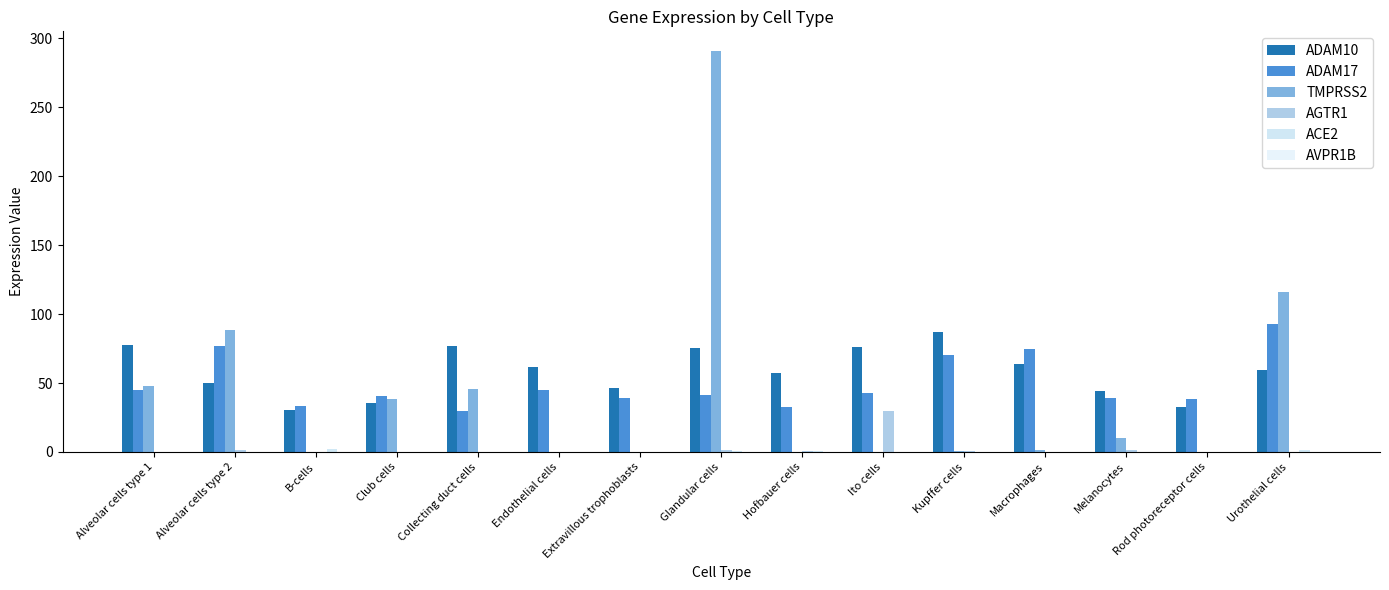

List the labels in order of AGTR1 value, largest first.

Ito cells, Melanocytes, Glandular cells, Alveolar cells type 2, Kupffer cells, Hofbauer cells, Endothelial cells, Extravillous trophoblasts, Alveolar cells type 1, B-cells, Club cells, Collecting duct cells, Macrophages, Rod photoreceptor cells, Urothelial cells